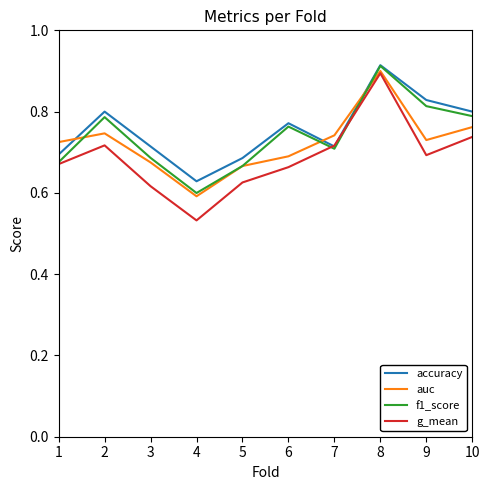

Which series has the largest range (max minus min)?

g_mean